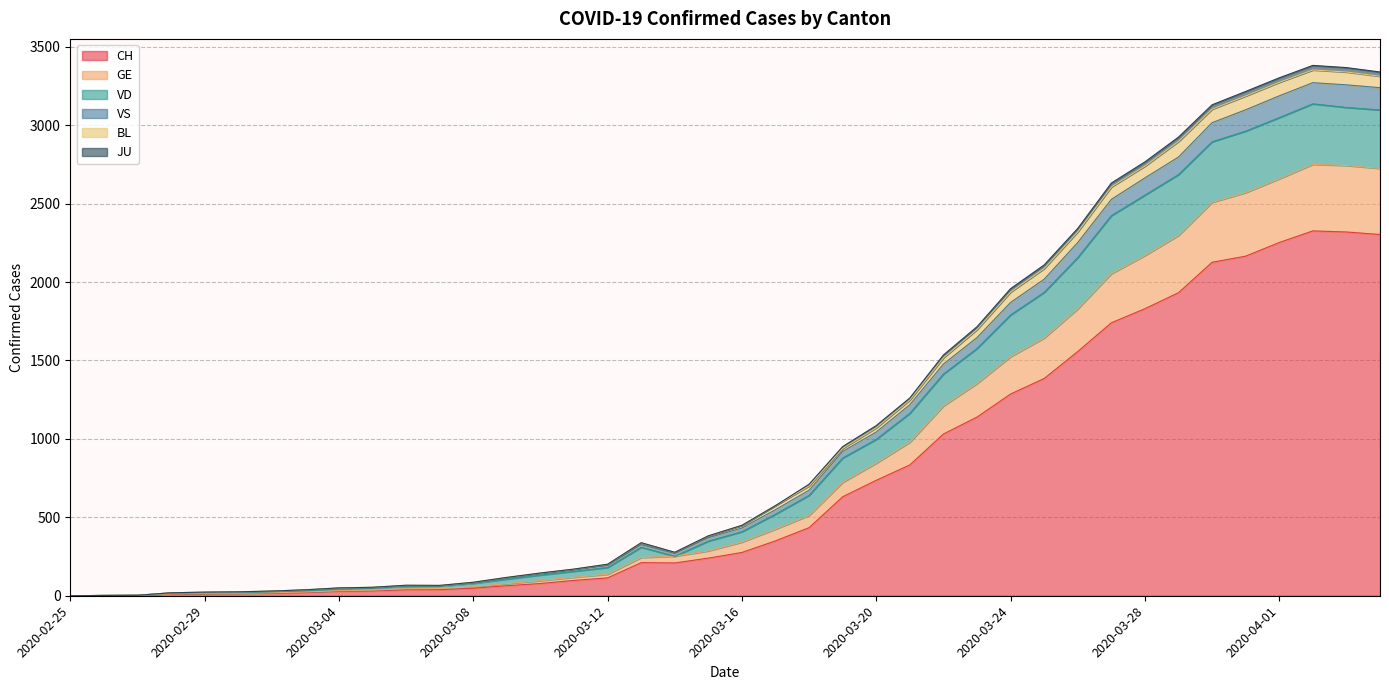

How many values in the CH series are below 276?

20